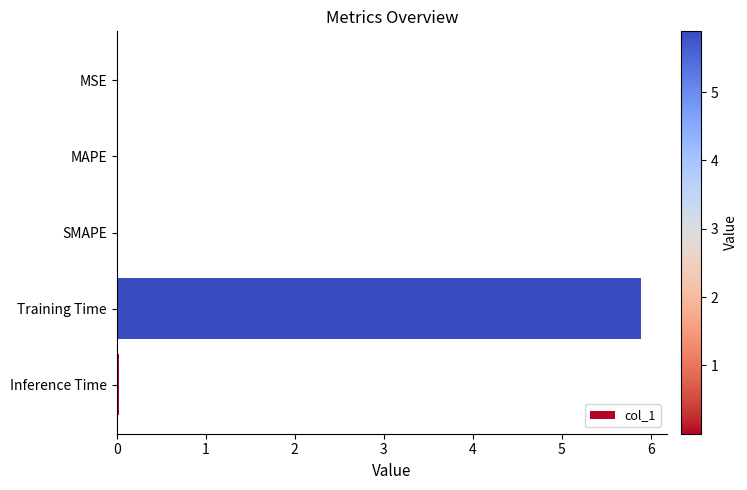

The chart shows a value of 5.9 at Training Time. True or false?

True